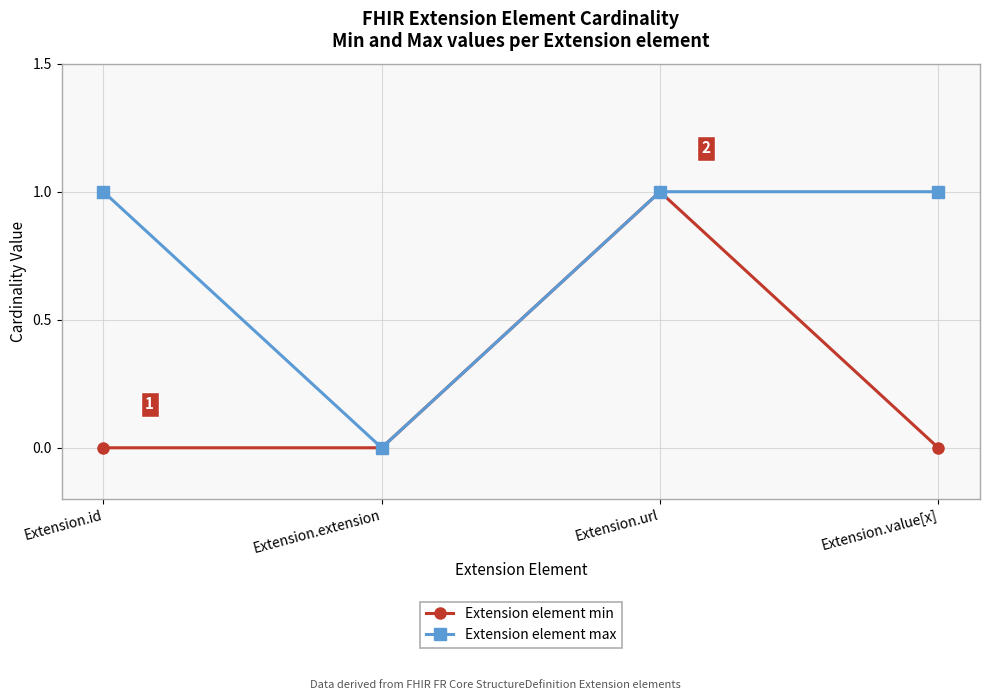

Reading left to right, list all the values displayed in this chart.

Extension element min: Extension.id=0	Extension.extension=0	Extension.url=1	Extension.value[x]=0
Extension element max: Extension.id=1	Extension.extension=0	Extension.url=1	Extension.value[x]=1